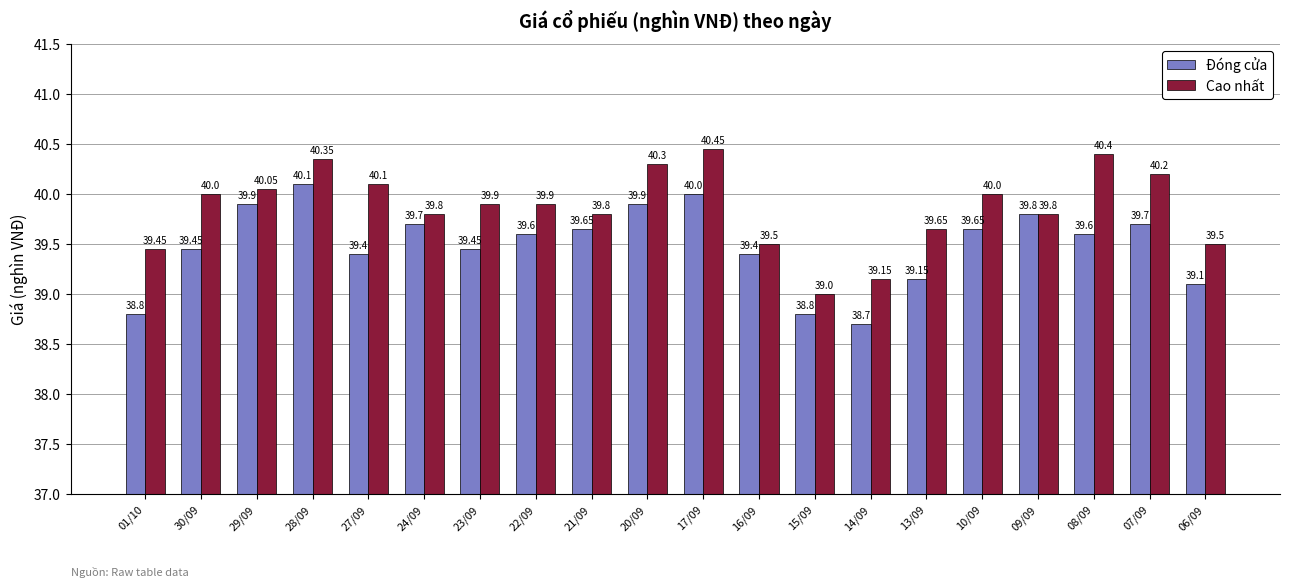

Which series has the largest total across all categories?

Cao nhất